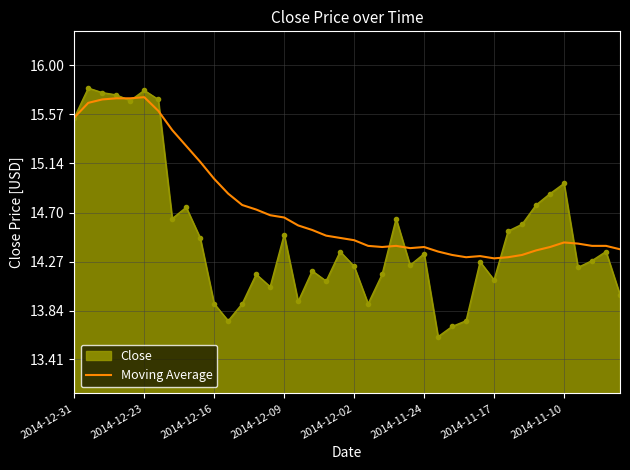

List the series in order of their overall mean, highest first.

Moving Average, Close